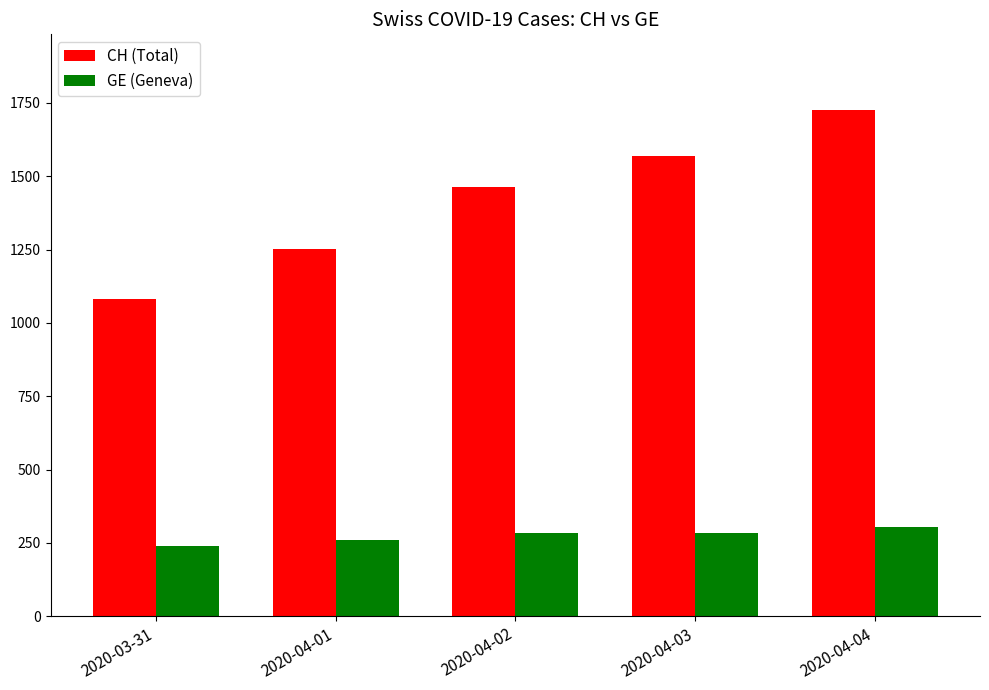

At how many categories does at least one series exceed 391?

5